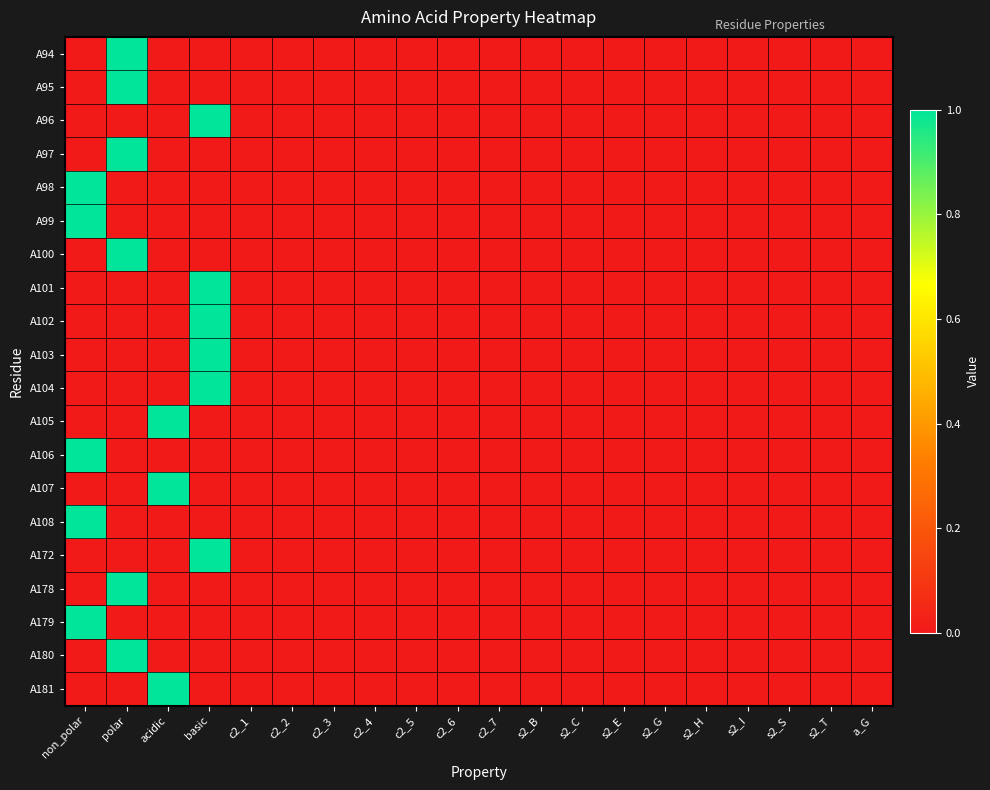

At s2_B, list the series in order from smallest to largest.

A94, A95, A96, A97, A98, A99, A100, A101, A102, A103, A104, A105, A106, A107, A108, A172, A178, A179, A180, A181